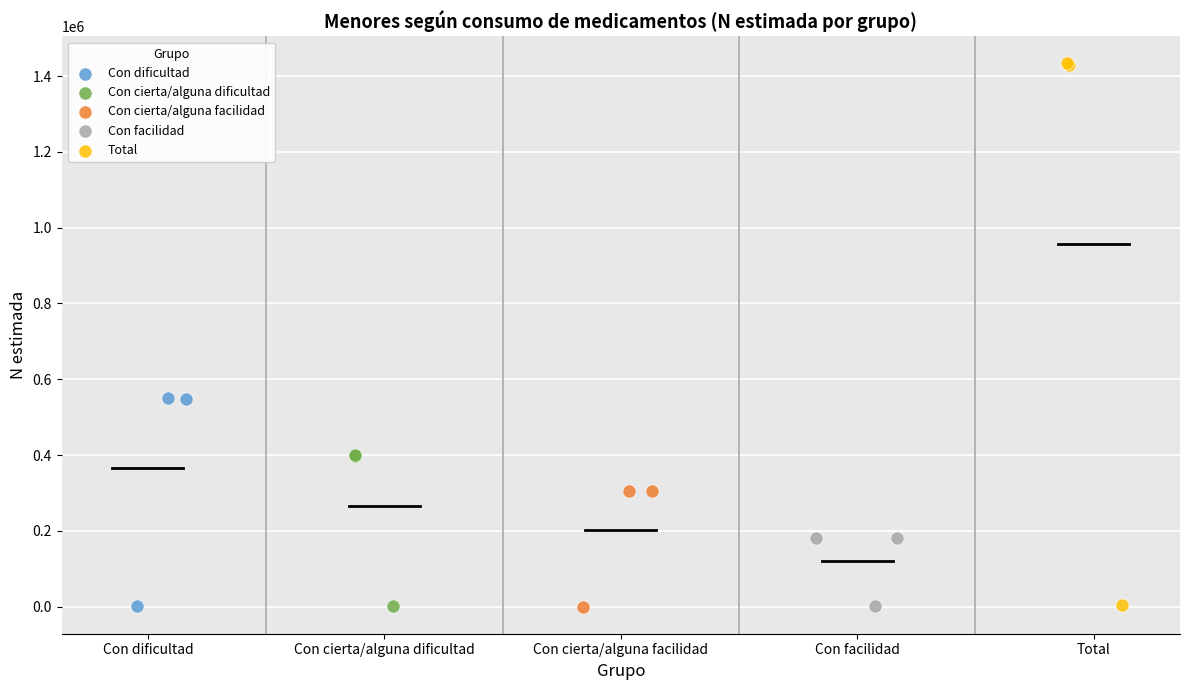

Which series has the largest Y range (max minus min)?

Total